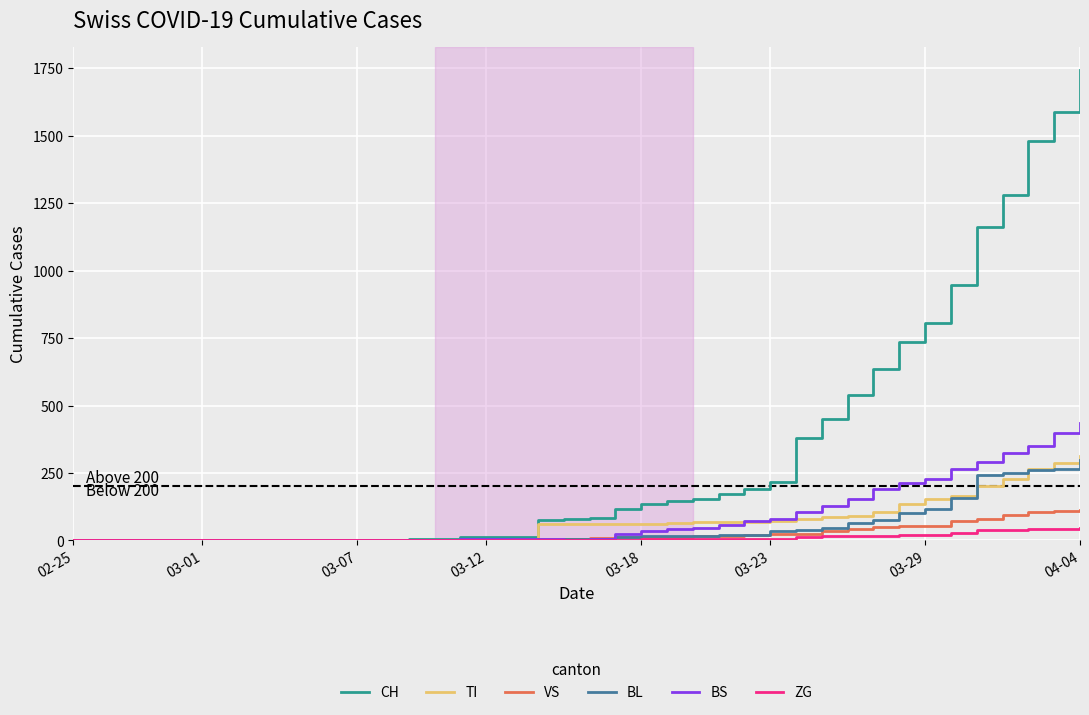

Is this an area chart (filled region under the line)?

No